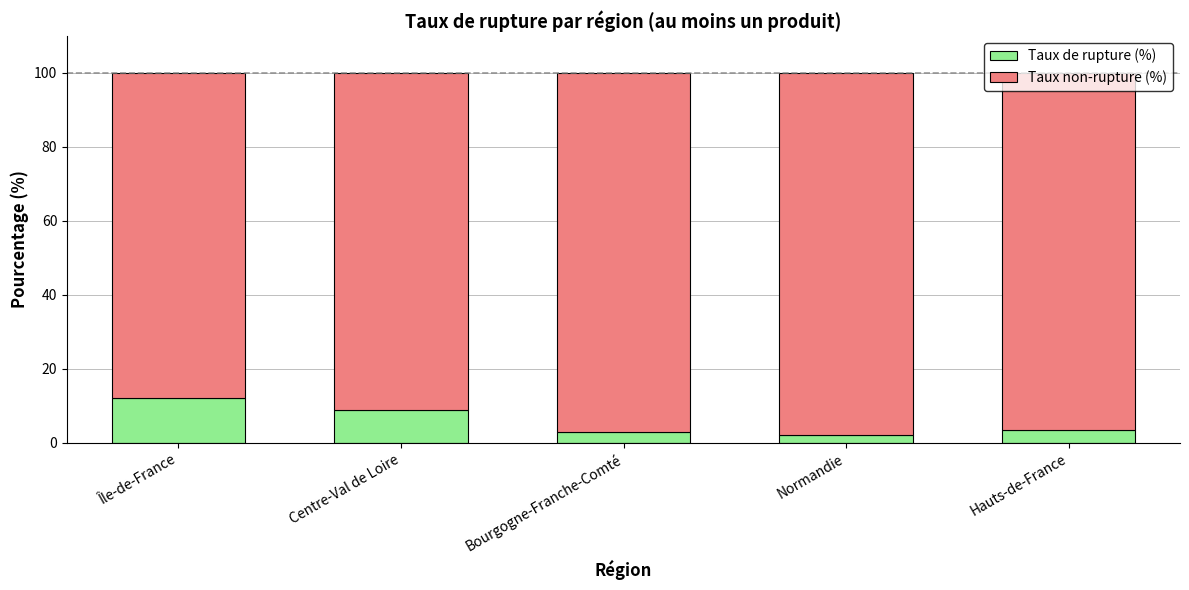

Read the Taux de rupture (%) value at Bourgogne-Franche-Comté.

2.9